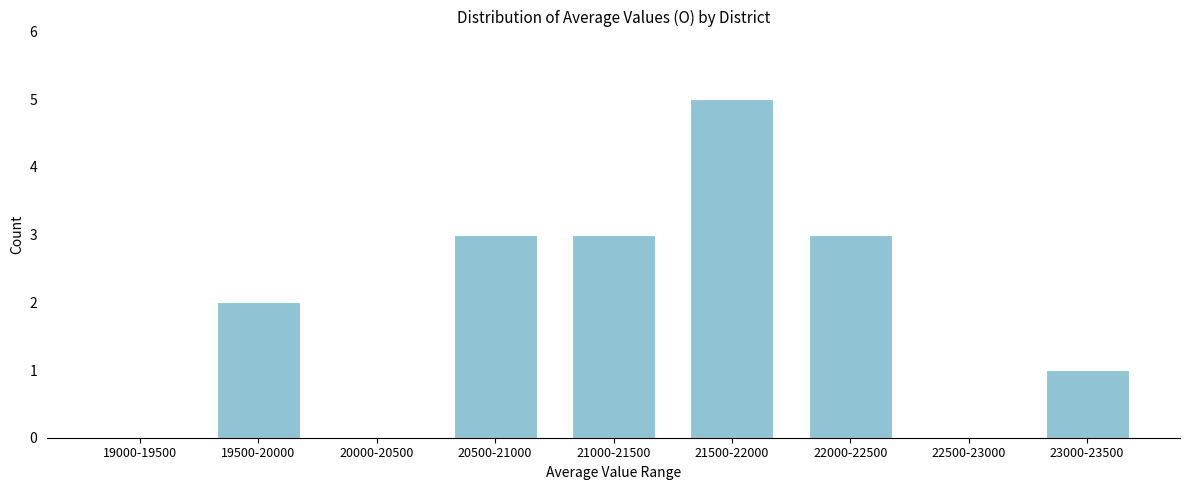

Reading left to right, what are all the values shown in this chart?

19000-19500=0	19500-20000=2	20000-20500=0	20500-21000=3	21000-21500=3	21500-22000=5	22000-22500=3	22500-23000=0	23000-23500=1